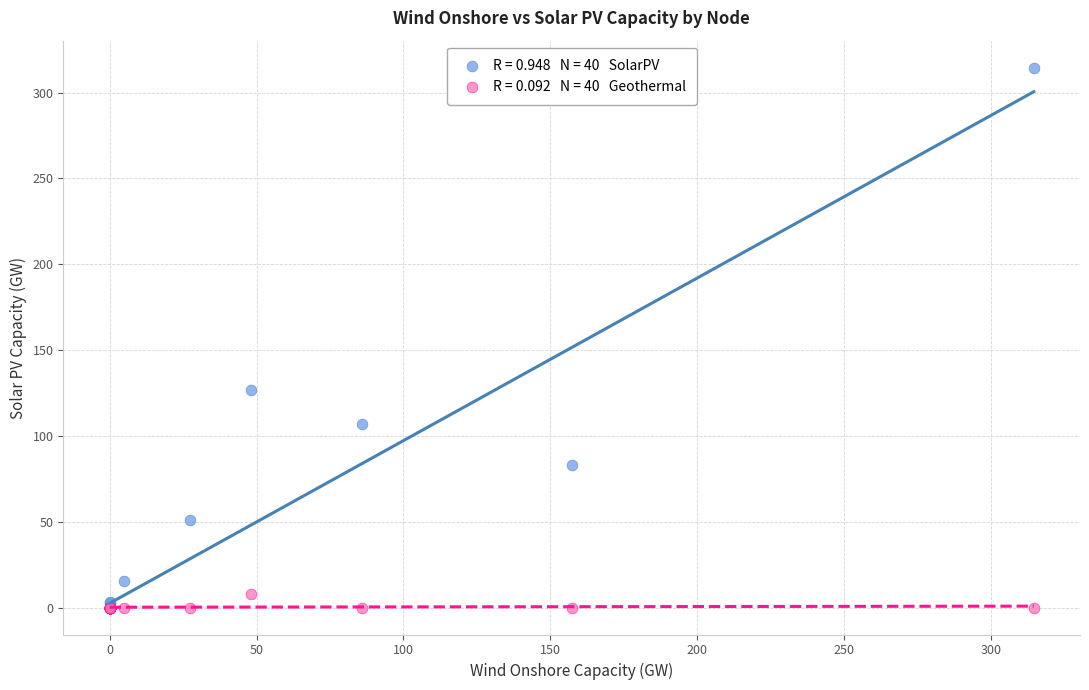

Across all series, what Y value is closest to 157?

126.8